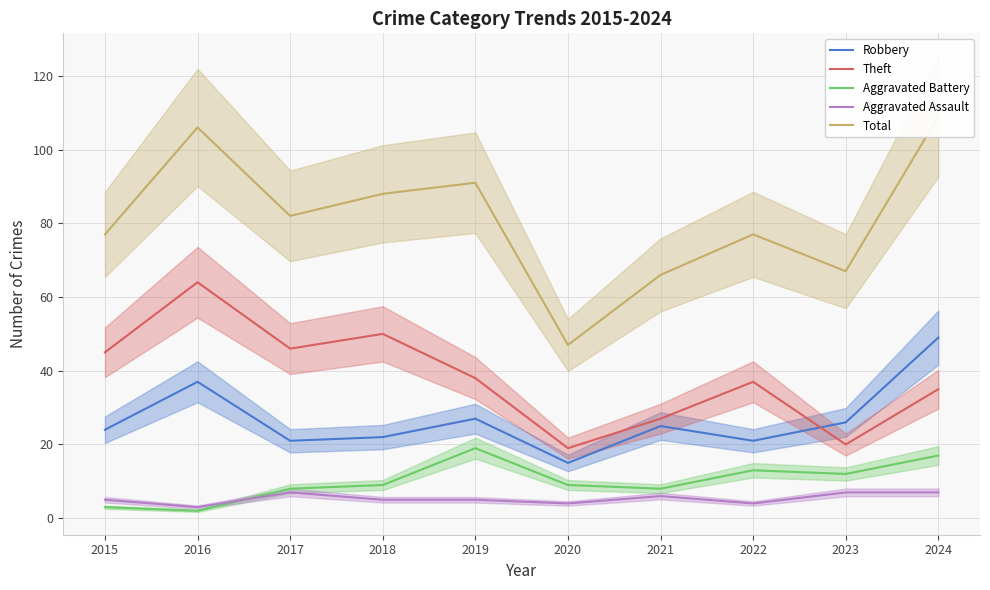

True or false: Robbery and Total cross at least once.

False